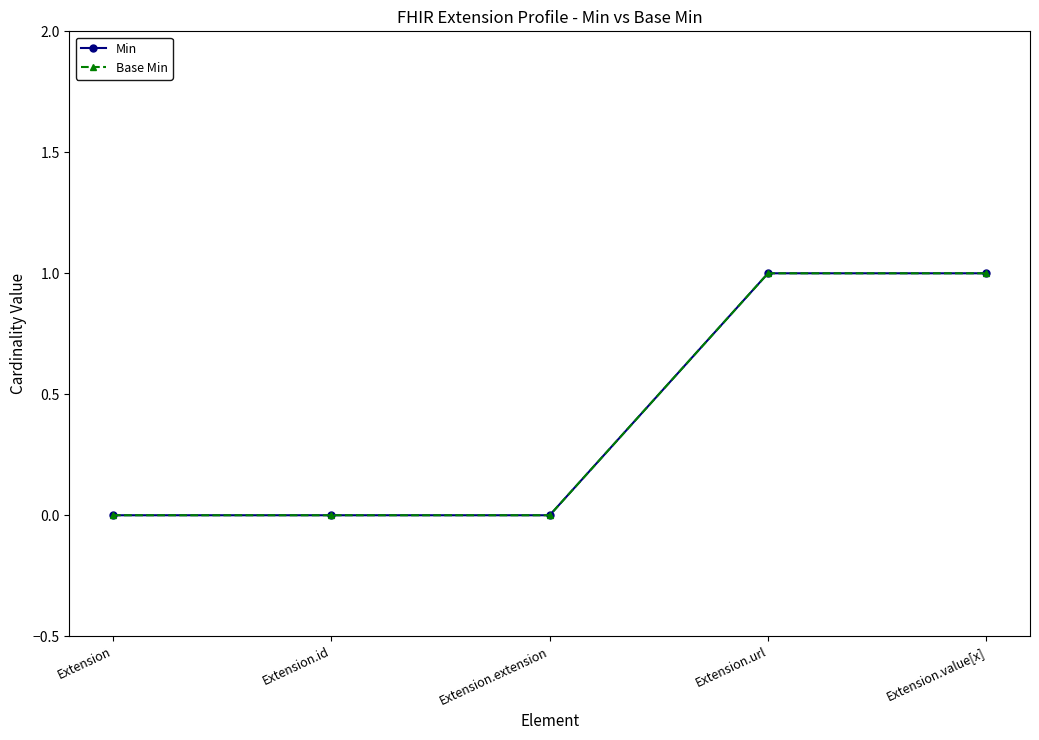

What is the label of the 2nd point from the left?

Extension.id